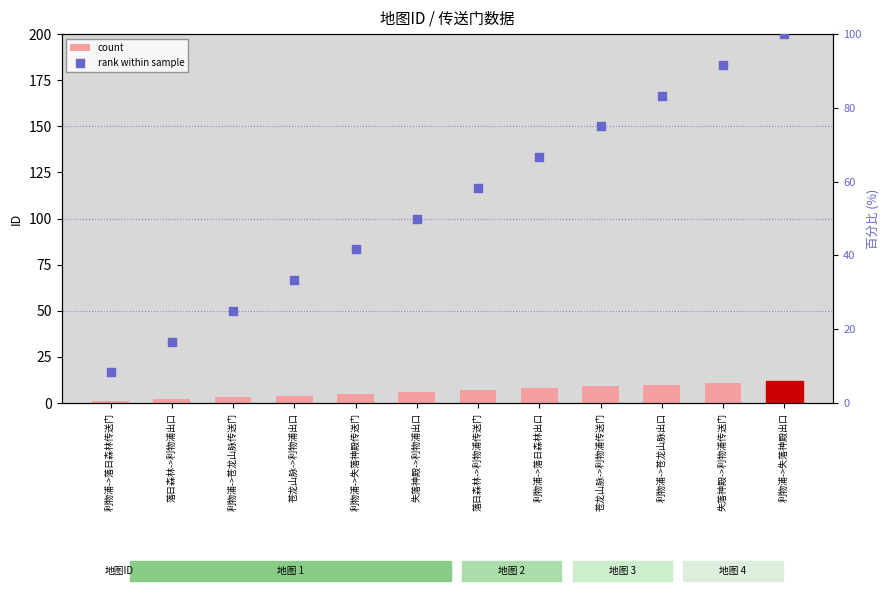

At how many categories does at least one series exceed 1?

12